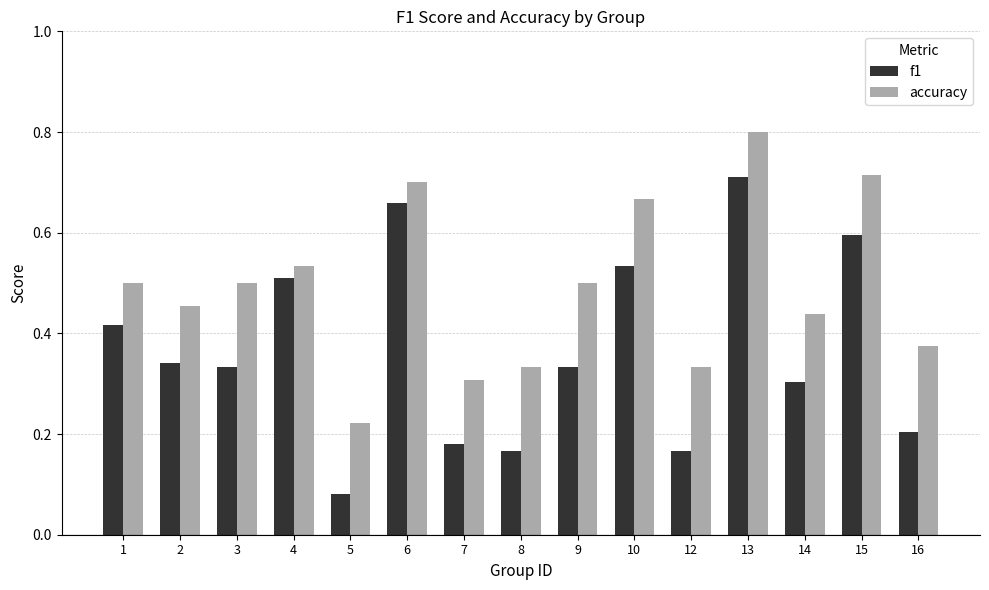

Which series has the largest range (max minus min)?

f1